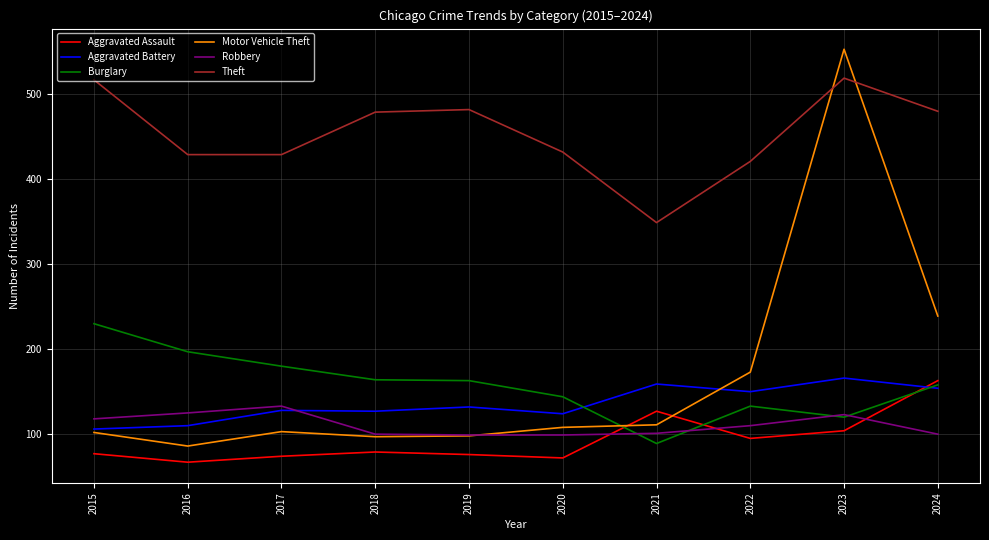

What is the lowest value of the Theft series?

349